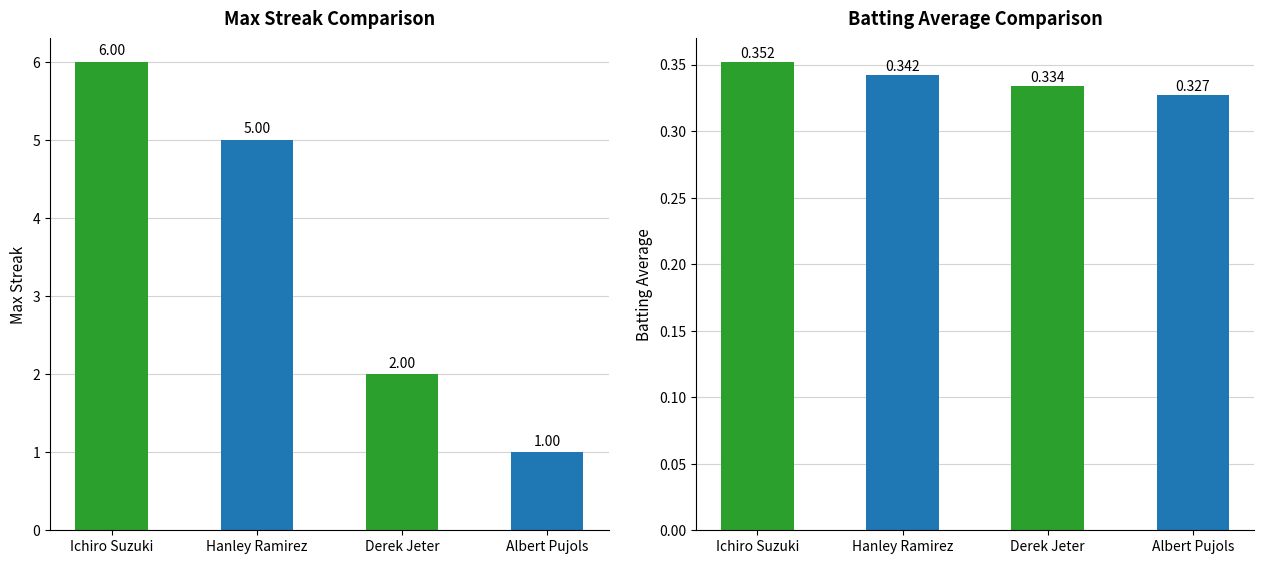

What is the sum of all Batting Average values?

1.4